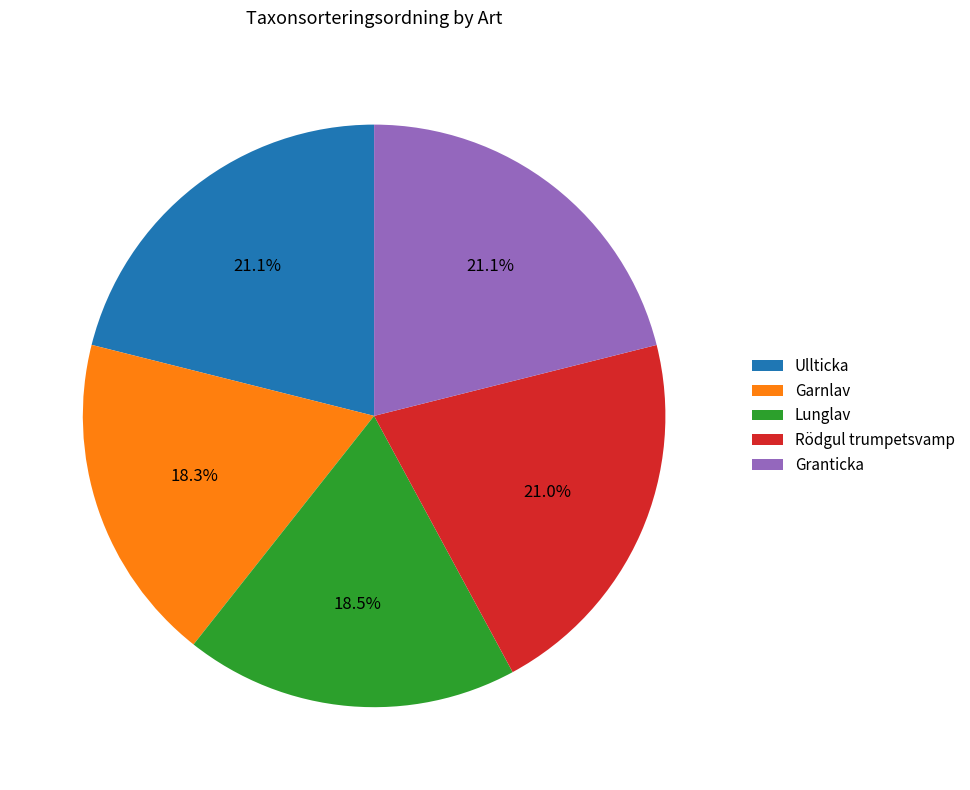

How many slices are in this pie chart?

5